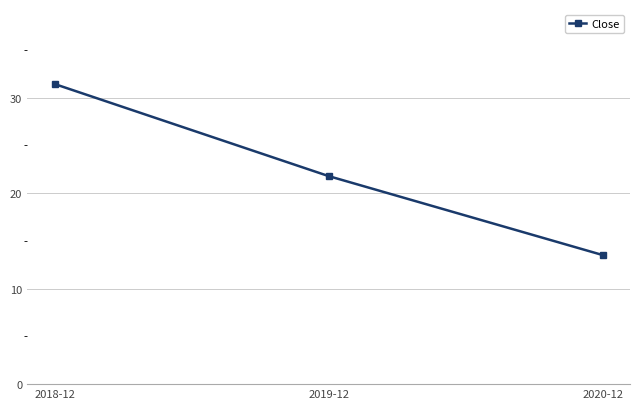

Is it true that the value at 2018-12 is 19.2?

False